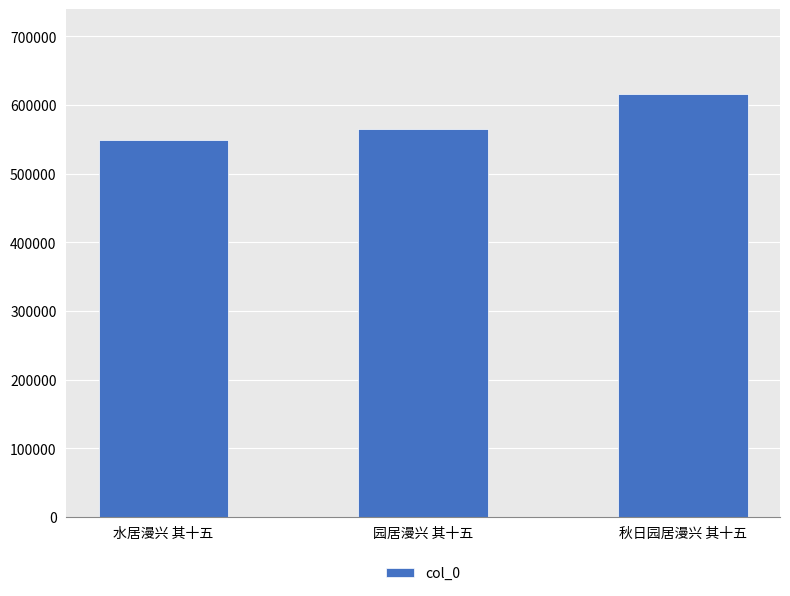

What is the change in value from 园居漫兴 其十五 to 秋日园居漫兴 其十五?

+51819